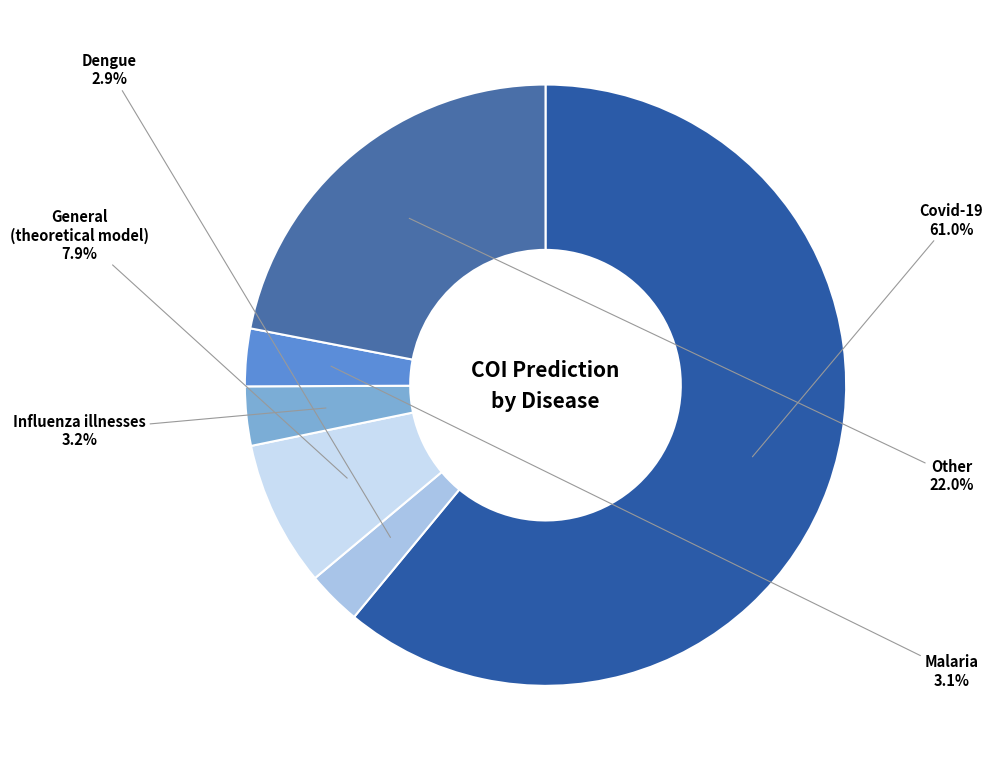

Is there a majority slice in this chart?

Yes